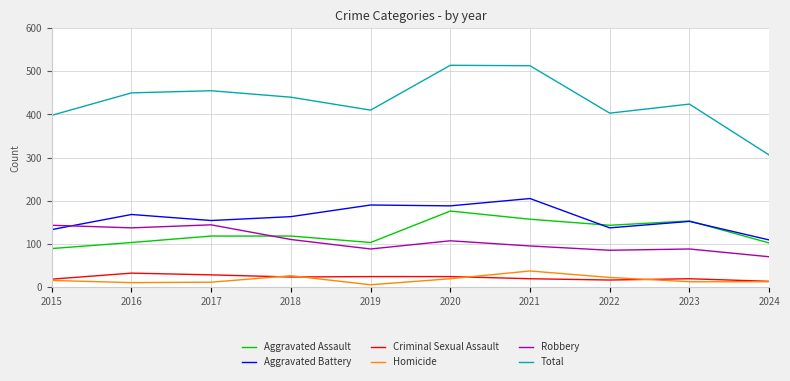

At which category does Homicide reach its first local peak?

2018